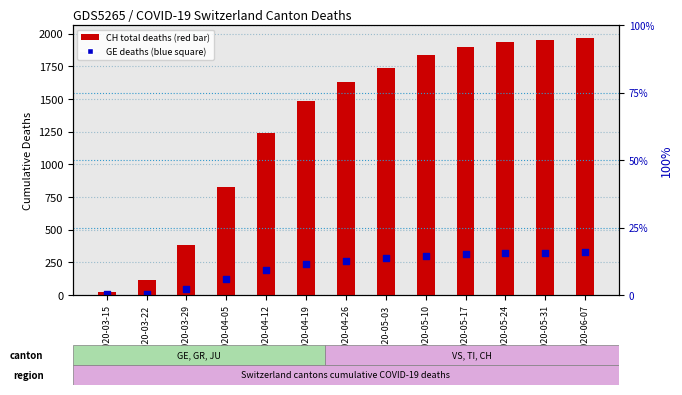

Is the value of CH total deaths at 2020-03-15 greater than the value of GE deaths at 2020-05-10?

No